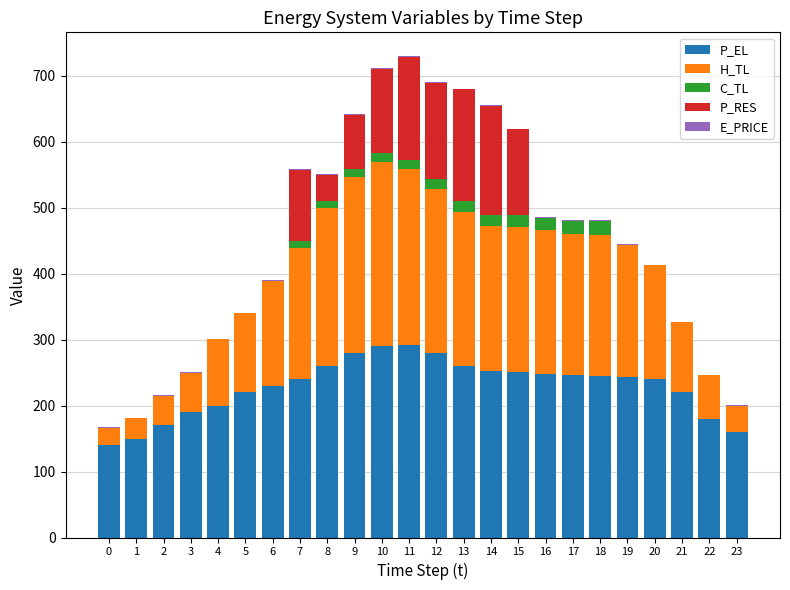

What is the sum of all P_EL values?

5489.9